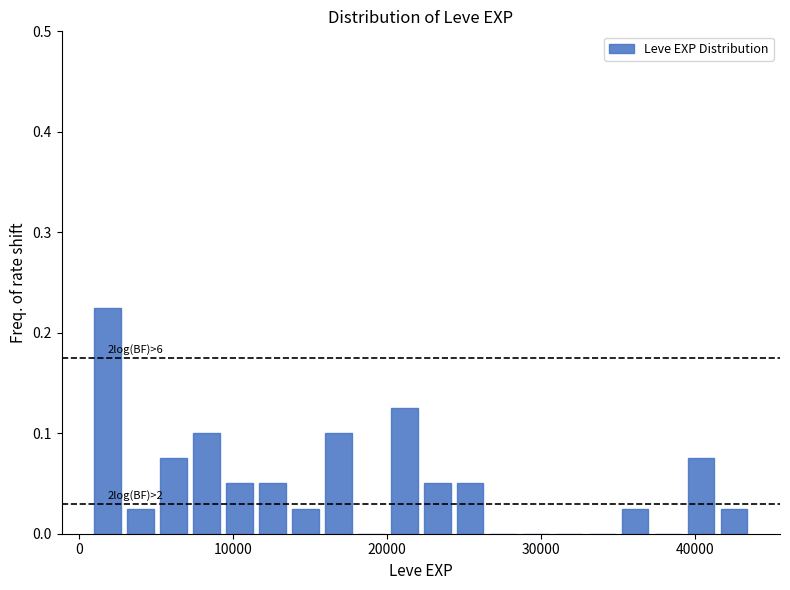

Around what value on the x-axis is the tallest bar? Give the approximate position of its centre, as read against the axis.

2000